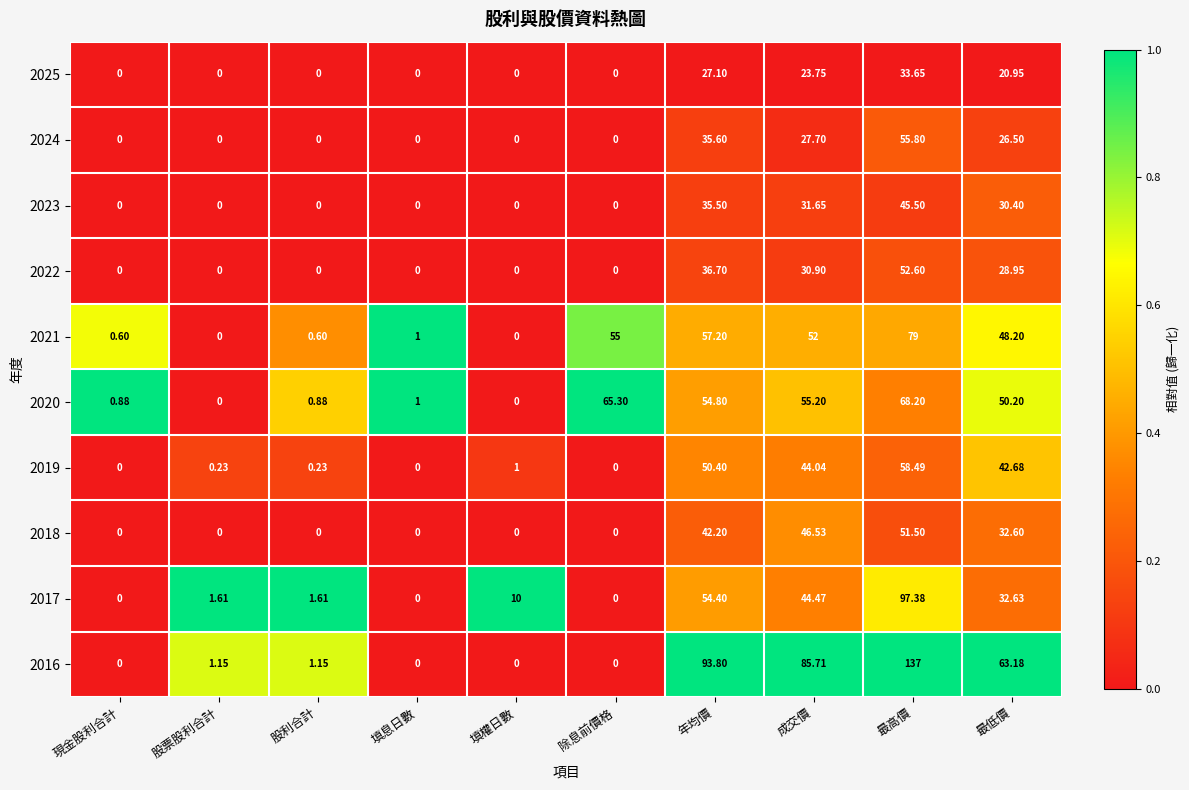

Where is 2023 nearest to the value 22?

最低價